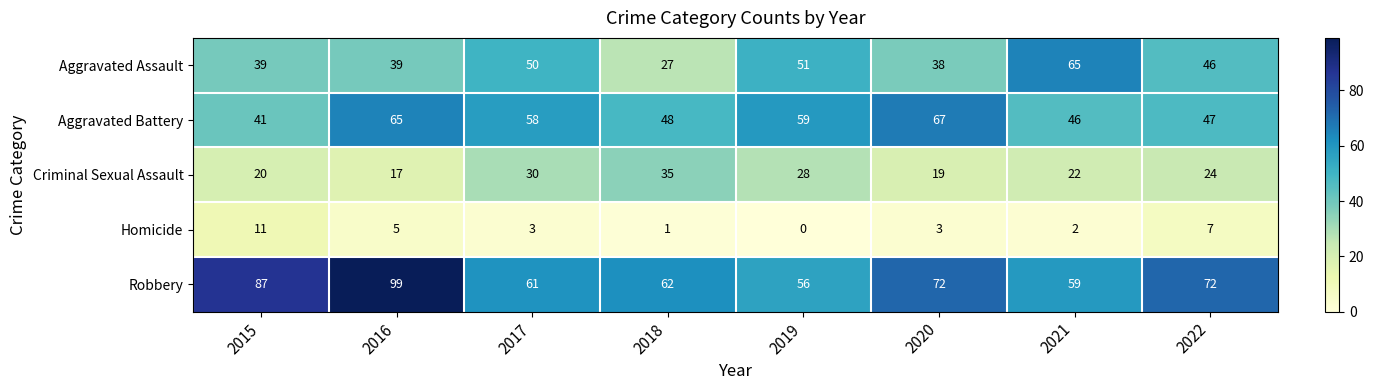

What is the maximum value shown in the chart?

99